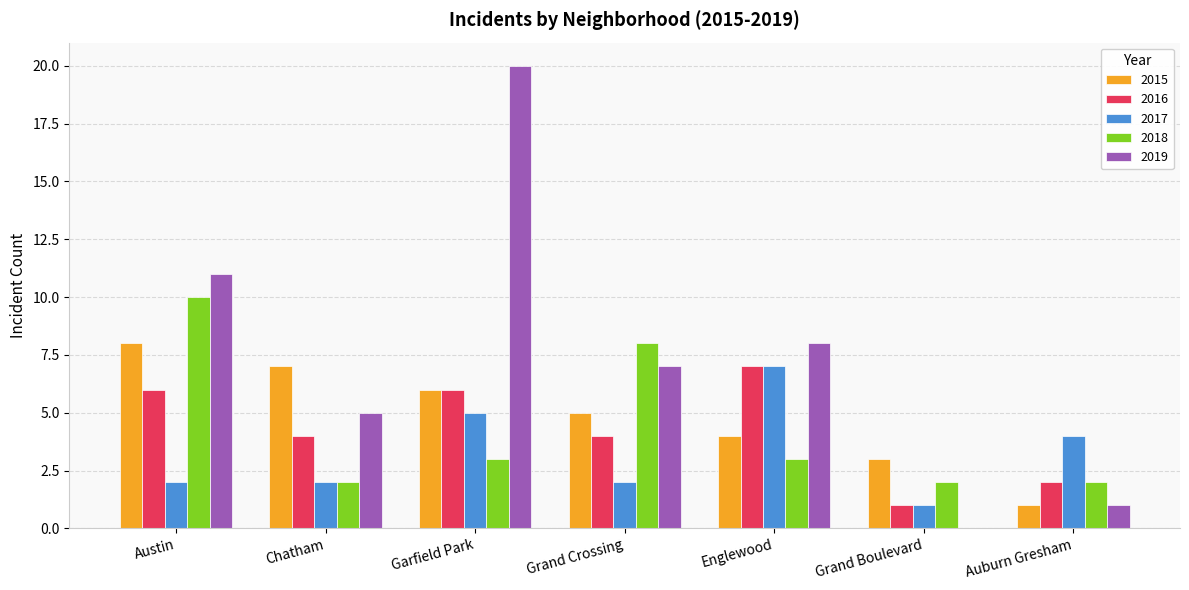

Which series has the largest total across all categories?

2019